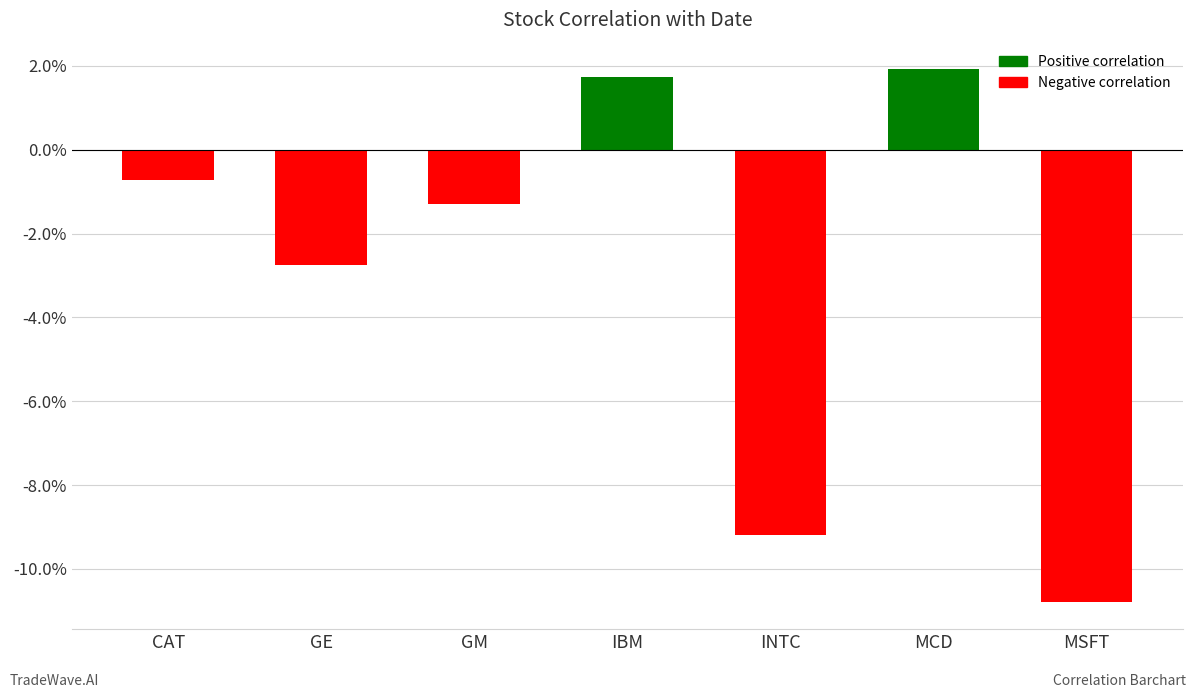

Does the chart contain any negative values?

Yes